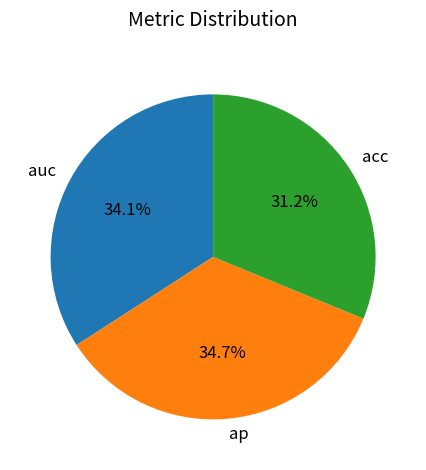

Is it true that auc is 34% of the pie?

True